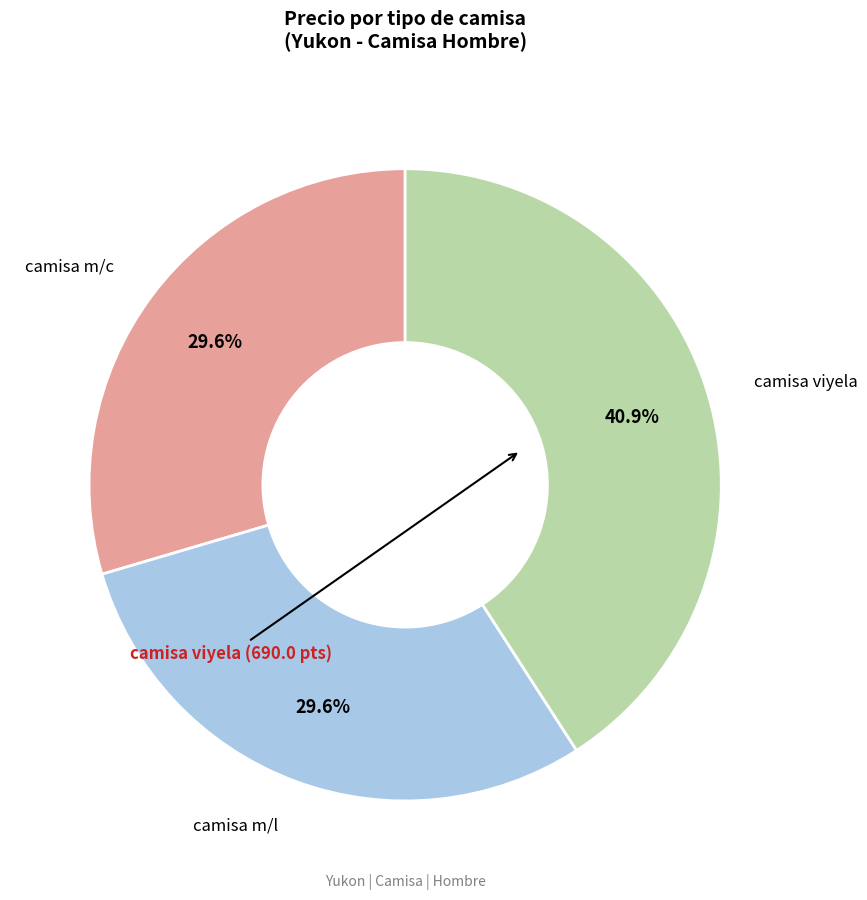

True or false: camisa viyela accounts for 55% of the total.

False